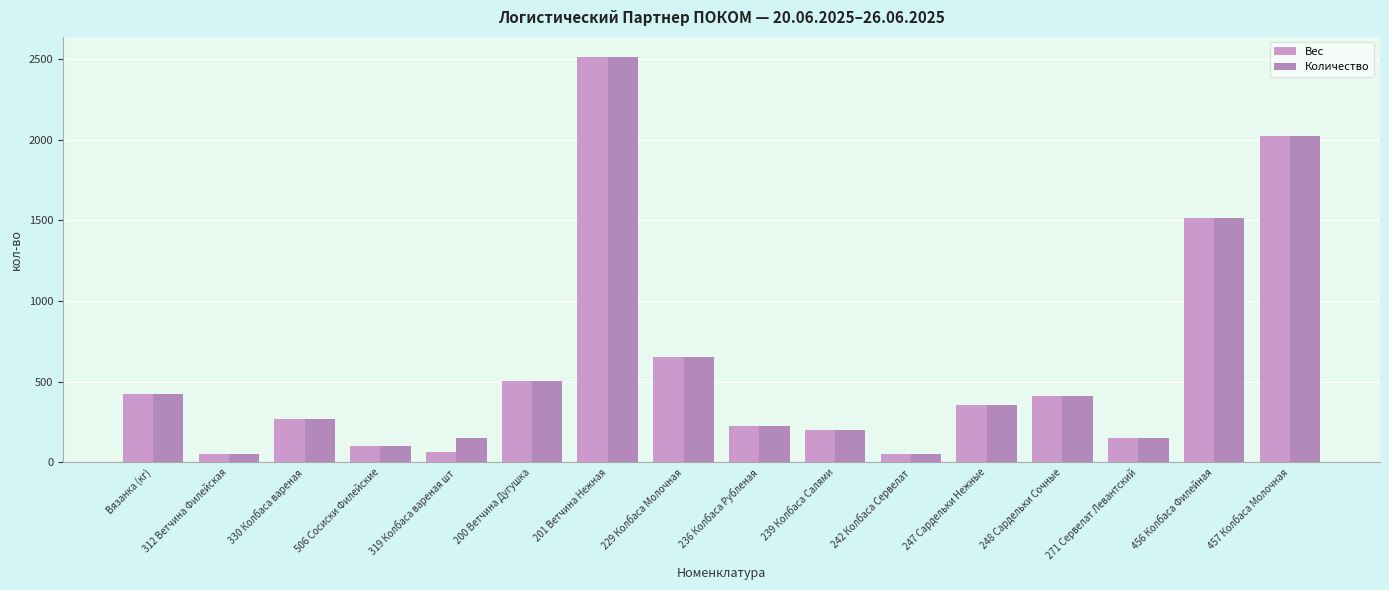

Is it true that Количество equals 150.0 at 319 Колбаса вареная шт?

True